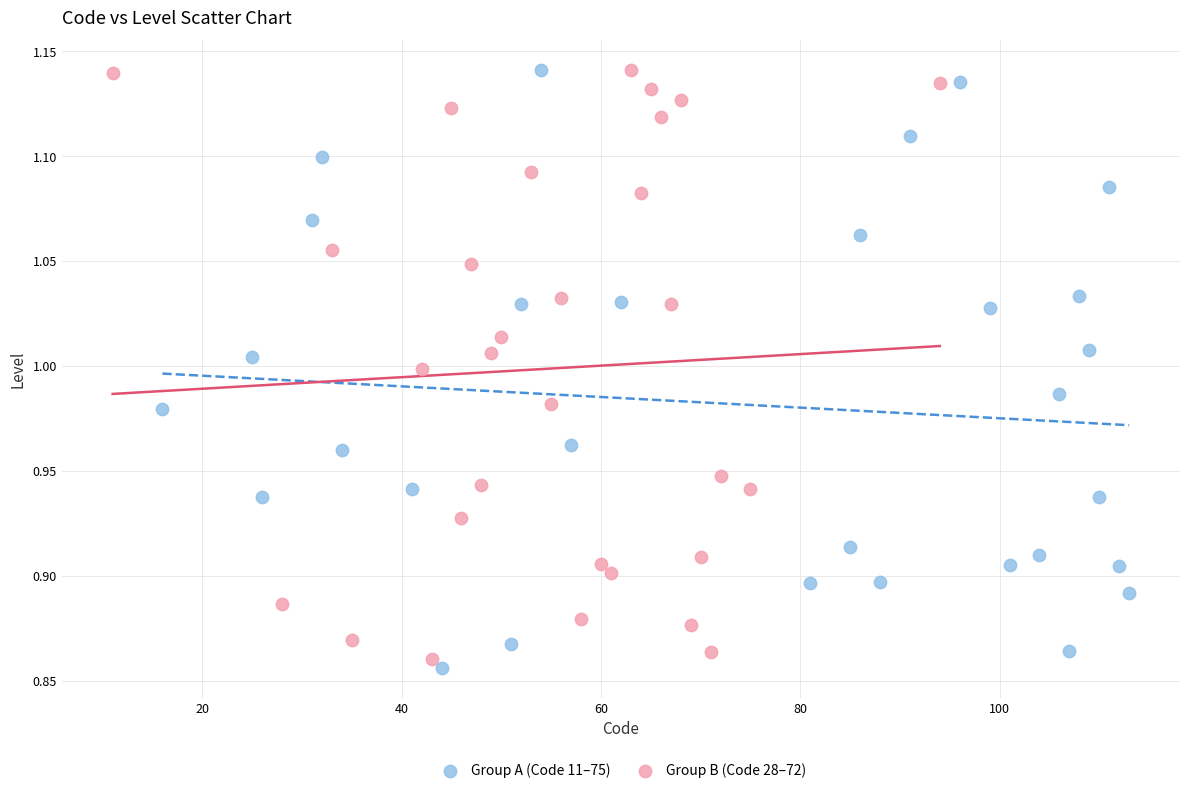

Which series has the largest Y range (max minus min)?

Group A (Code 11–75)